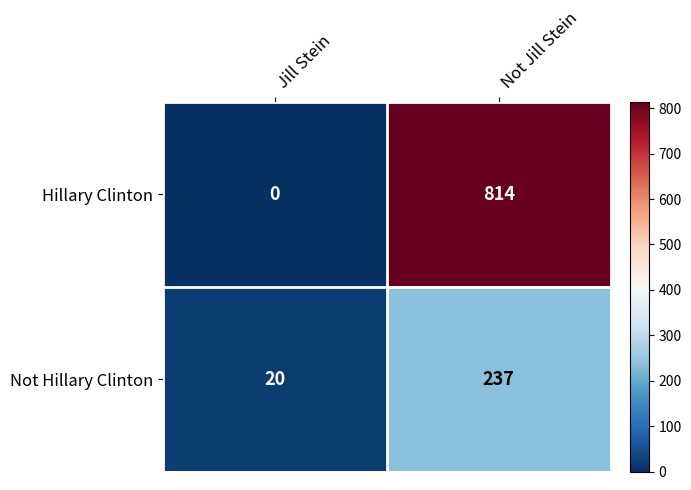

What is the spread (max minus min) of values at Not Jill Stein?

577